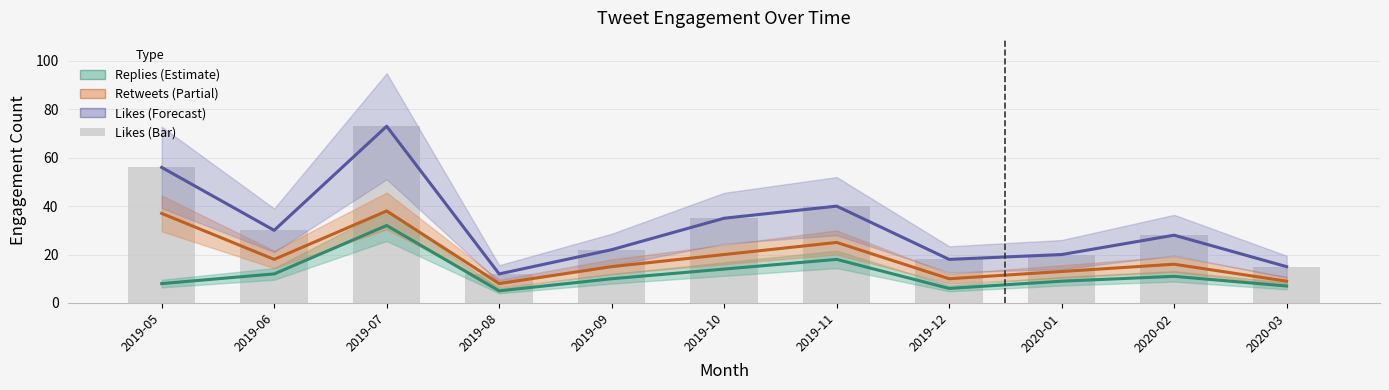

Is the value of replies_count at 2019-05 greater than the value of likes_count (line) at 2020-02?

No